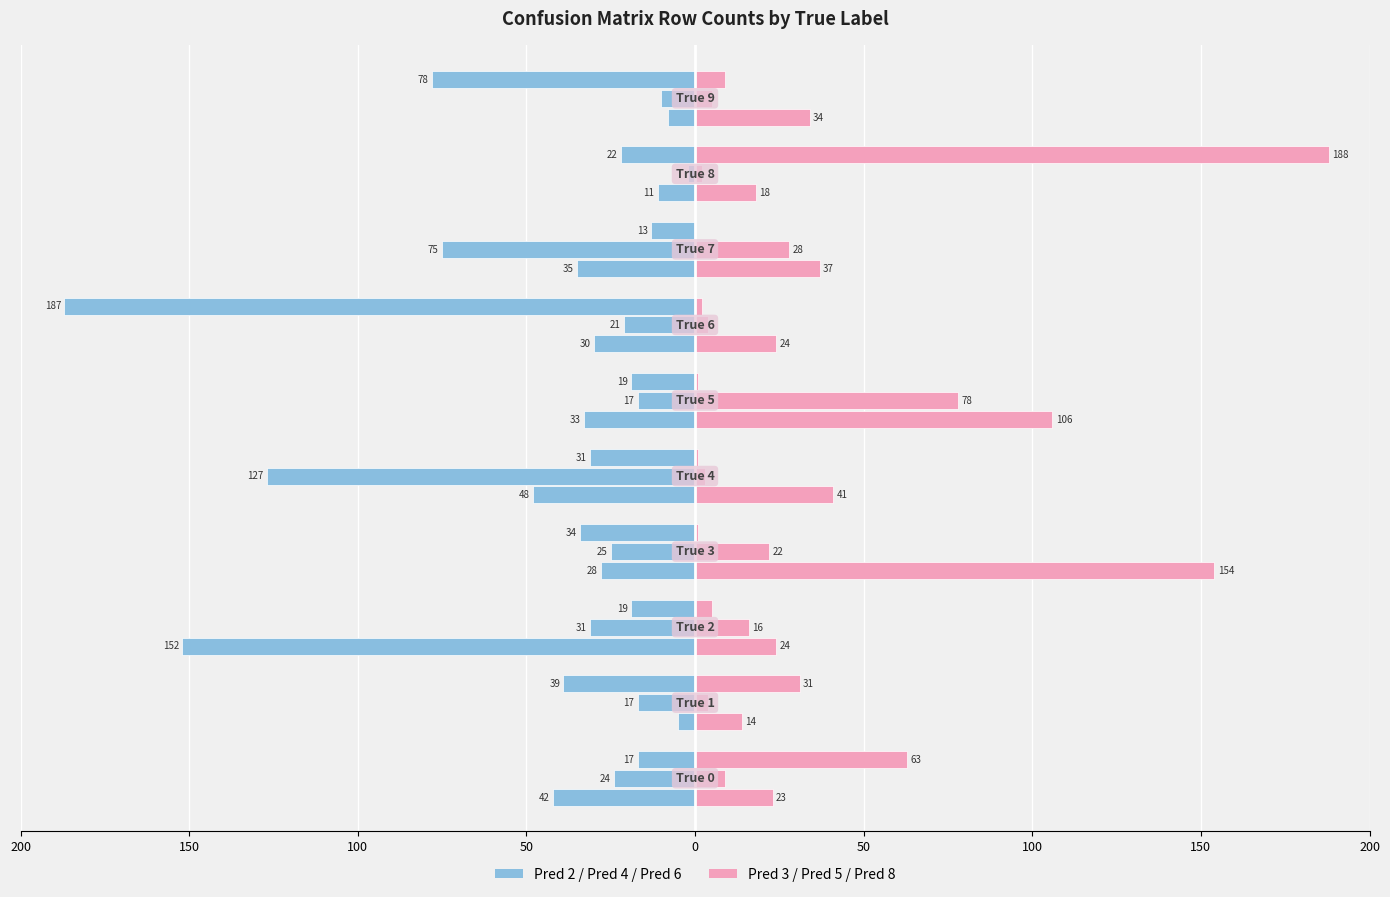

Count the number of data series in this chart.

2